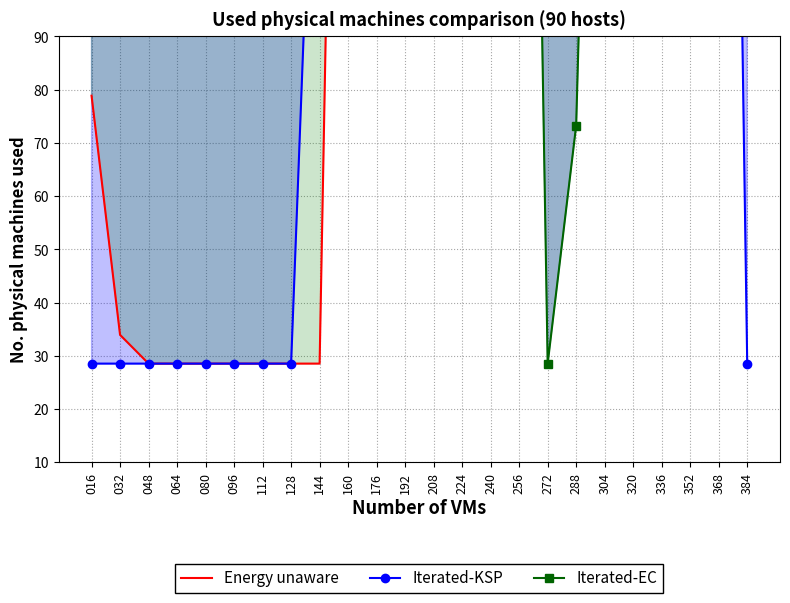

Does the chart have visible grid lines?

Yes